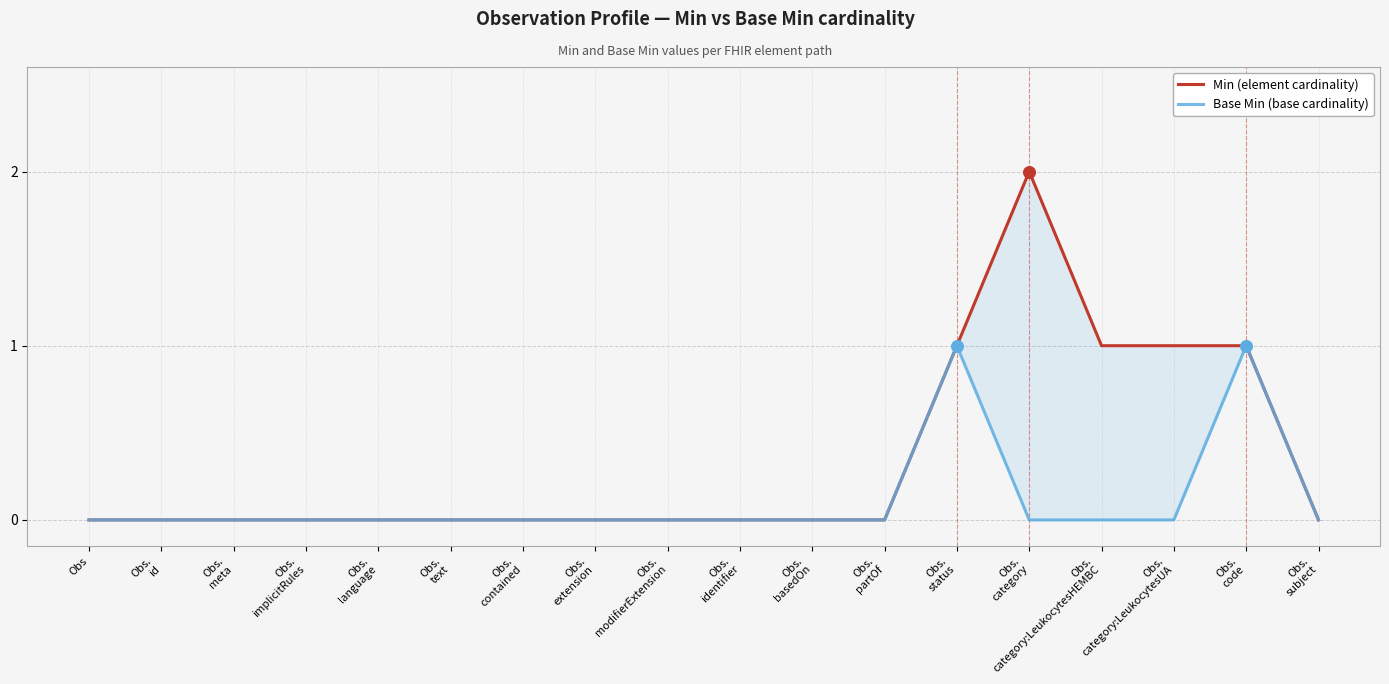

Which series reaches the minimum Y coordinate?

Min (element cardinality)